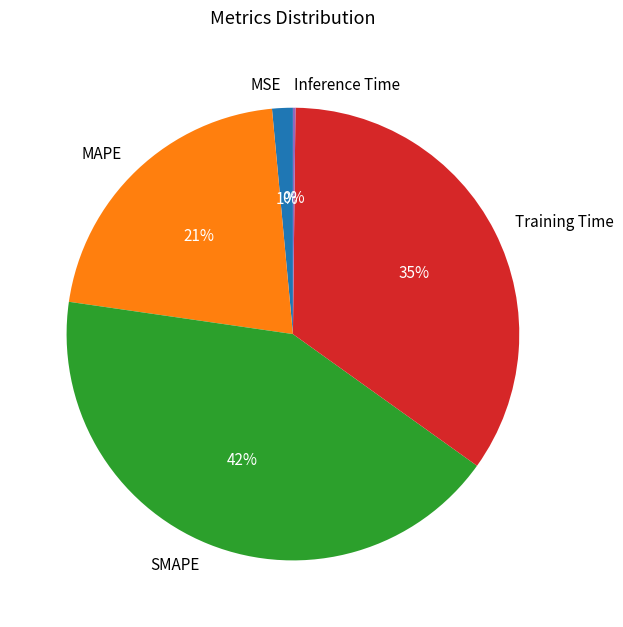

Does any single category account for the majority?

No